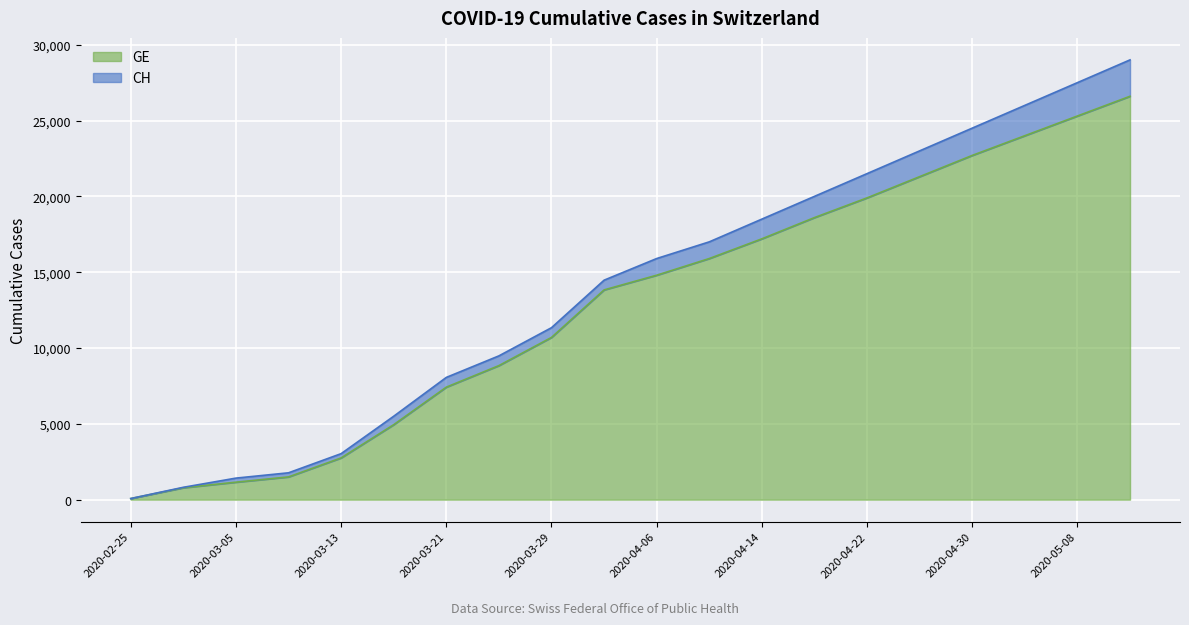

What position from the right is 2020-04-10?

9